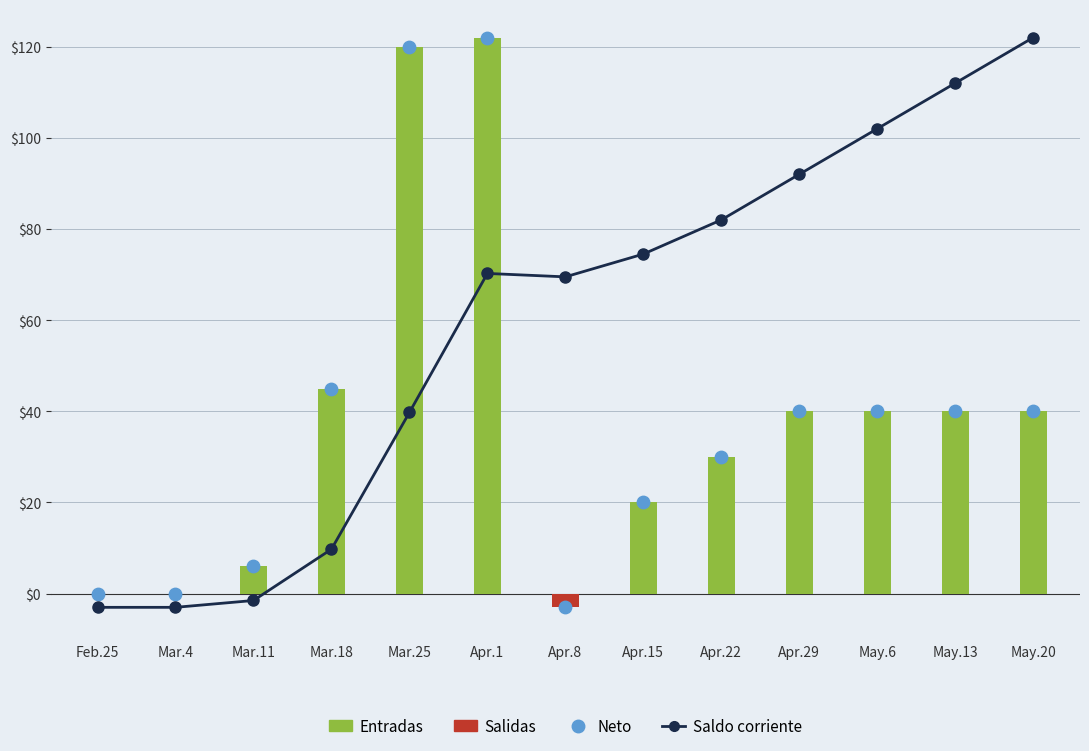

Which series has the largest total across all categories?

Saldo corriente